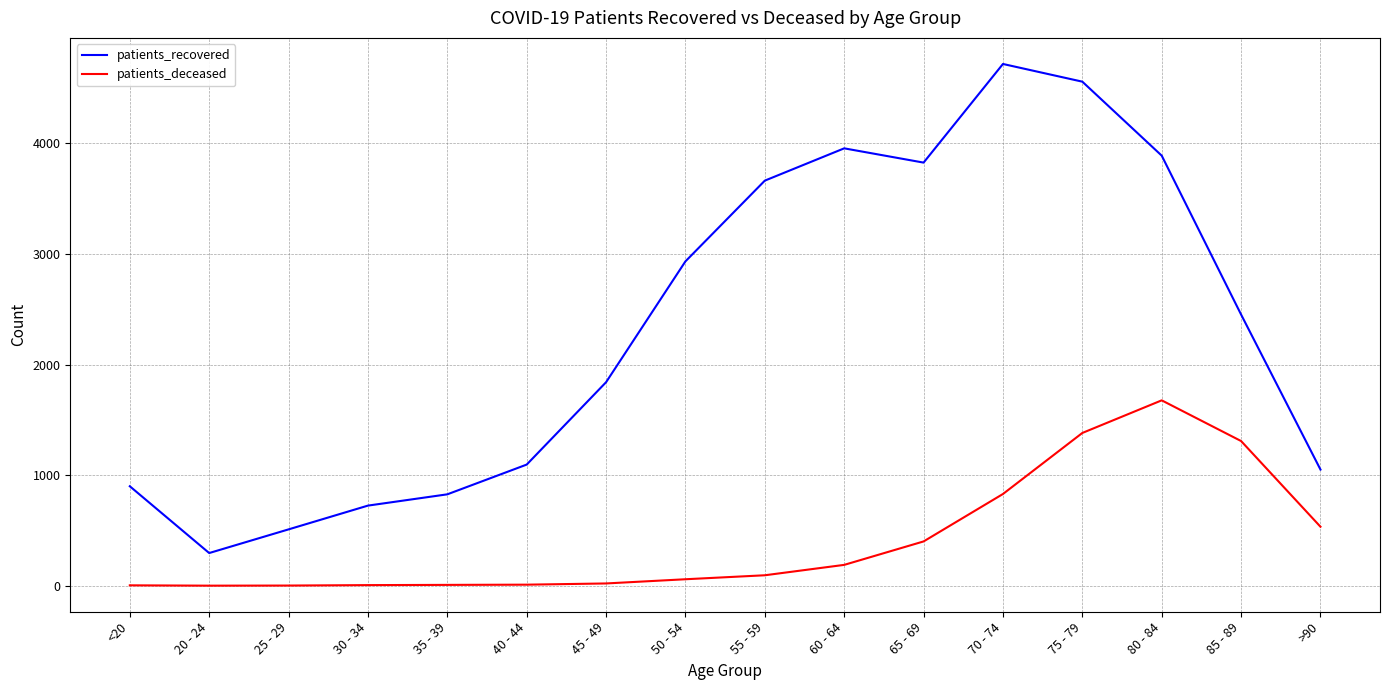

True or false: patients_recovered has a value of 4719 at 70 - 74.

True